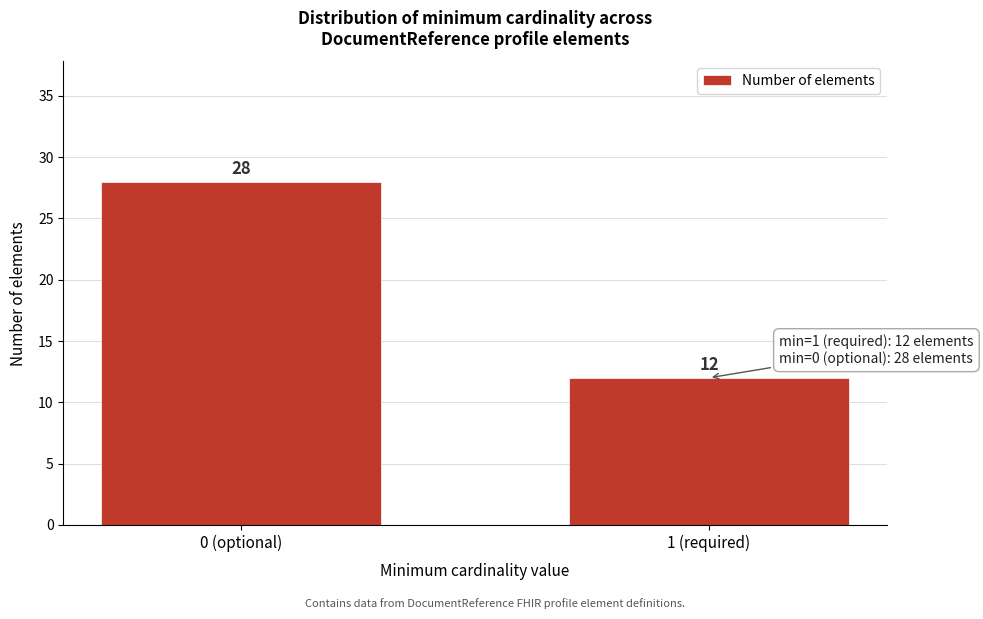

Reading left to right, extract all data points from this chart.

0 (optional)=28	1 (required)=12